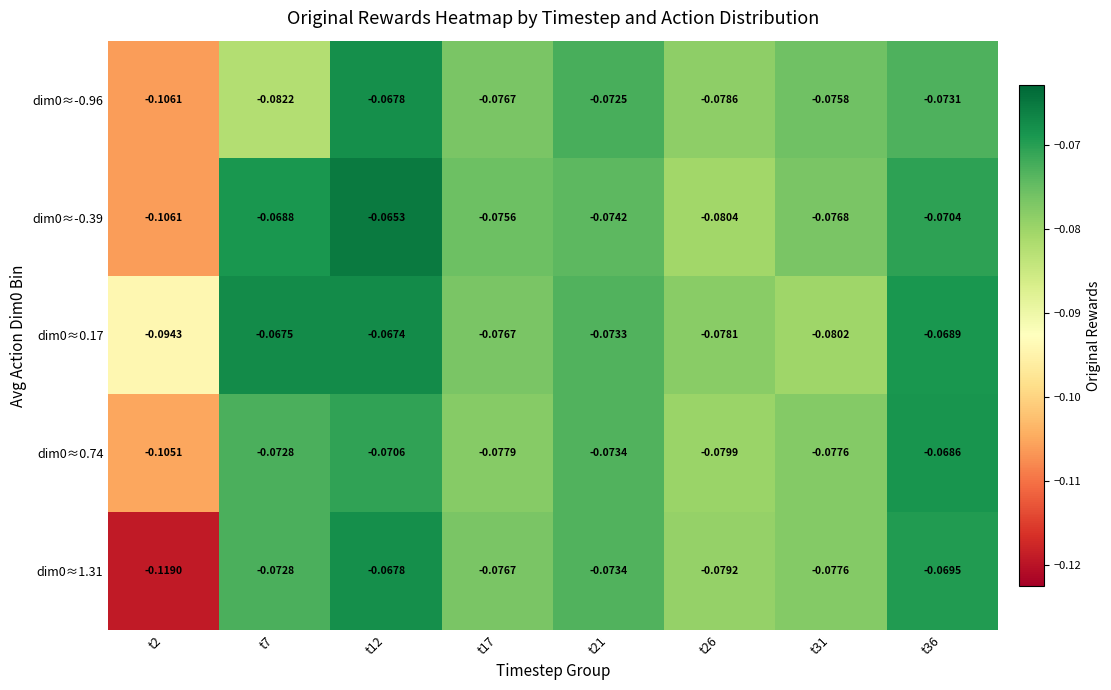

Is the value of dim0≈-0.39 at t2 greater than the value of dim0≈0.74 at t36?

No